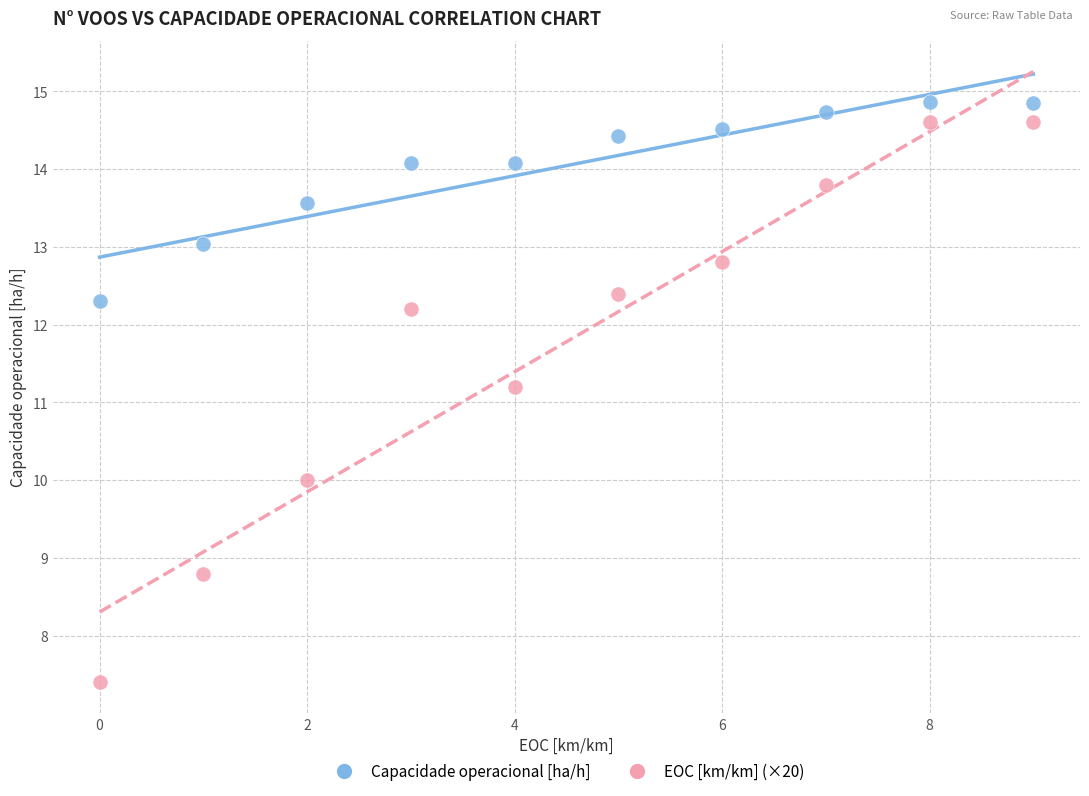

Across all data points, what is the range of Y values (max minus min)?

7.5